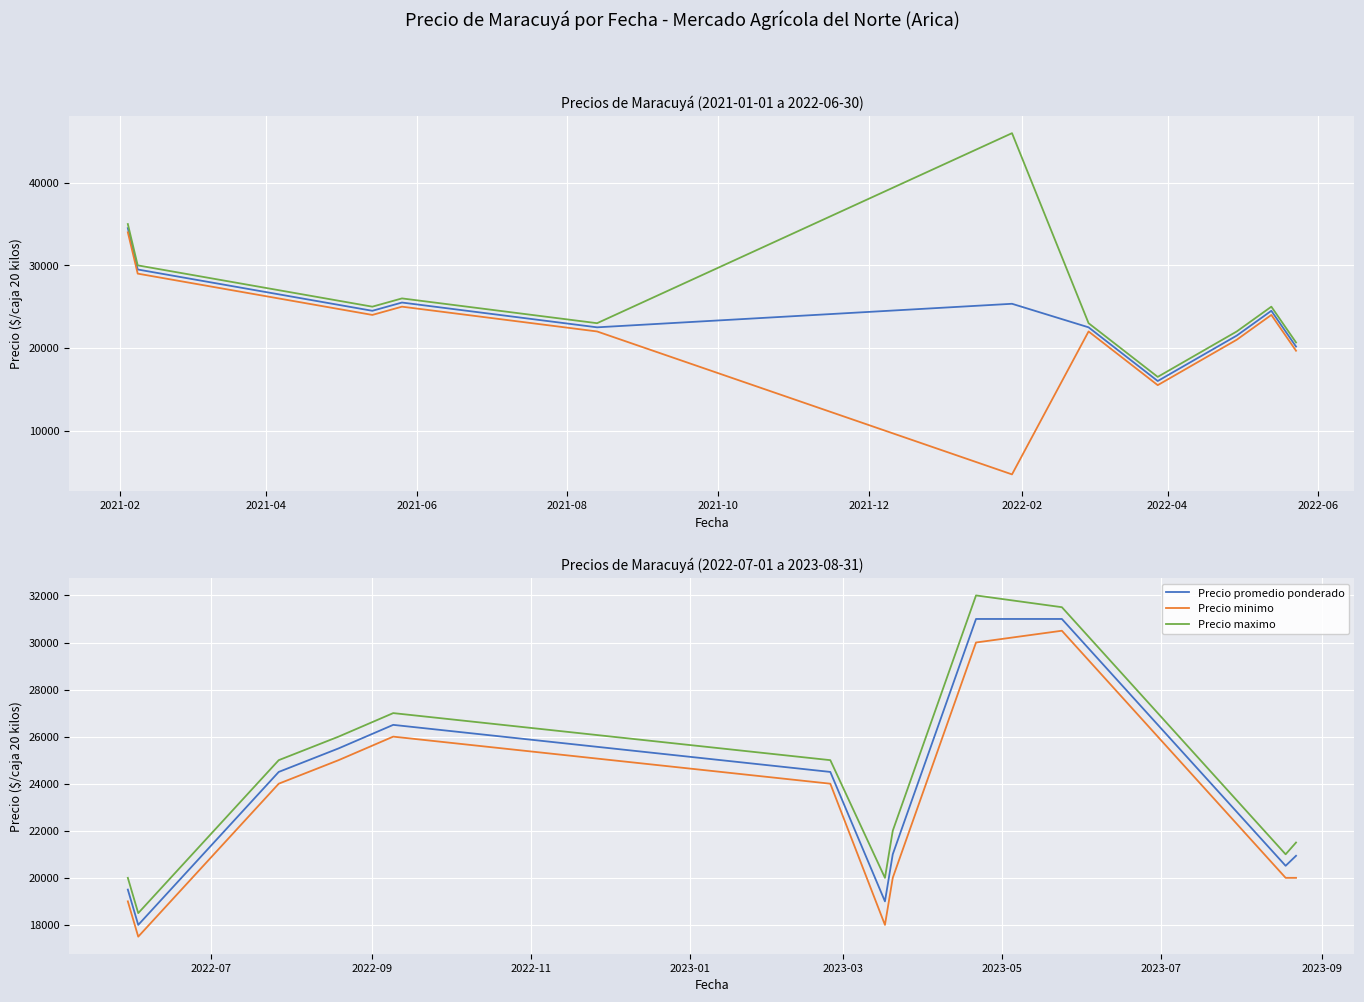

Which series has the largest total across all categories?

Precio maximo